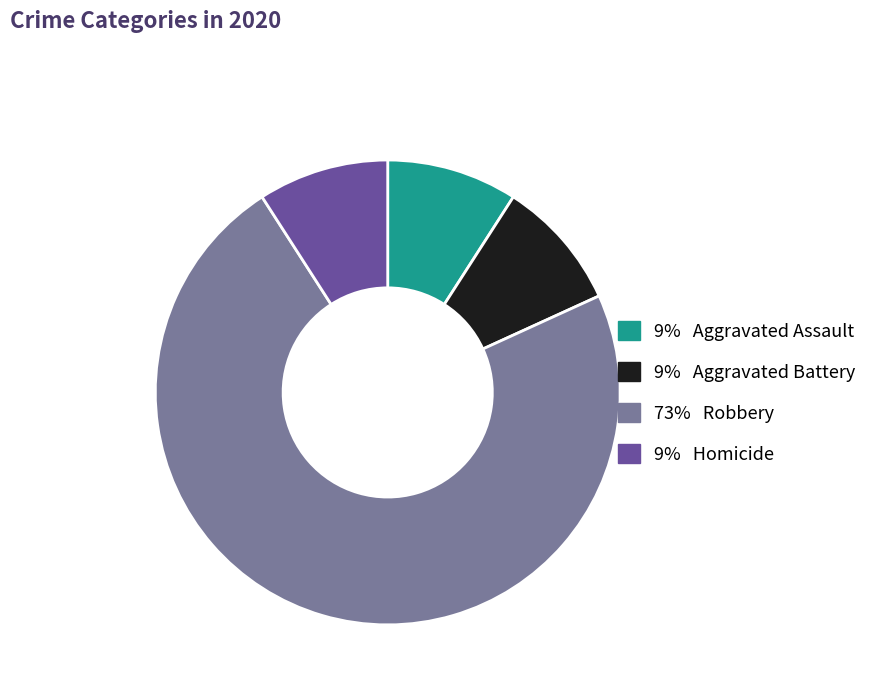

Is there any slice that represents more than half of the pie?

Yes